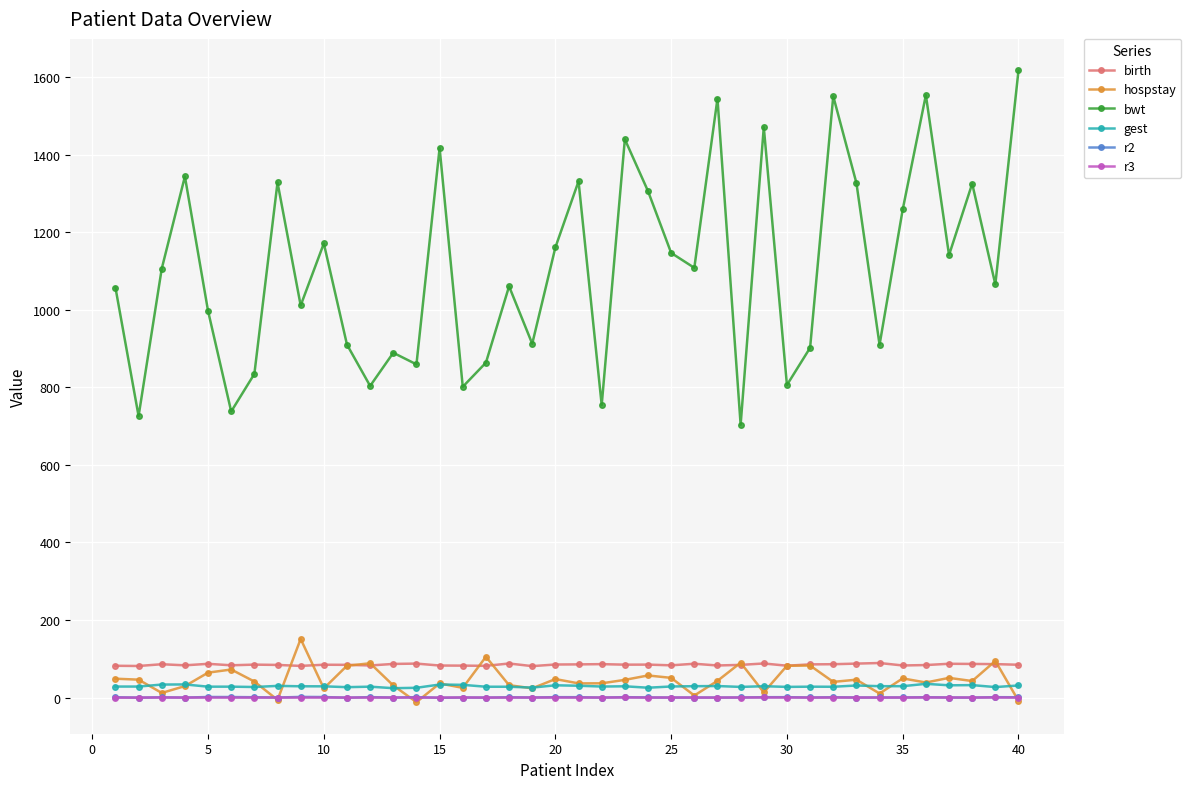

What is the maximum value for gest?

35.3